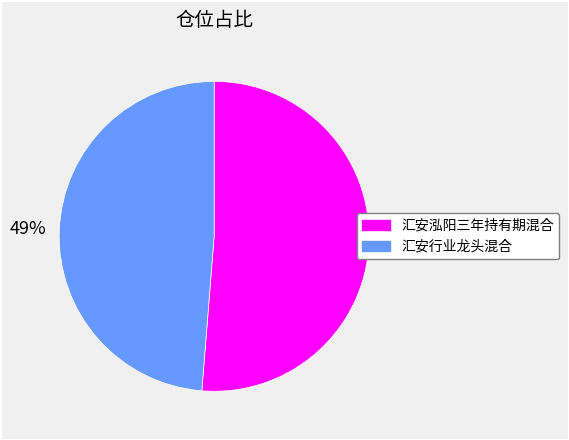

True or false: 汇安泓阳三年持有期混合 accounts for 44% of the total.

False